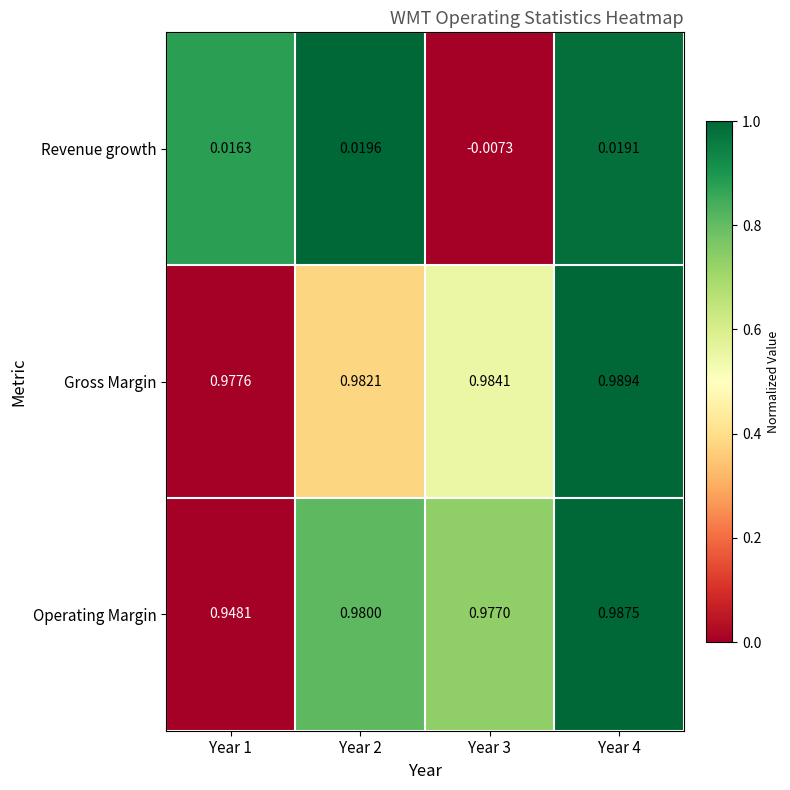

Which series has the largest total across all categories?

Gross Margin